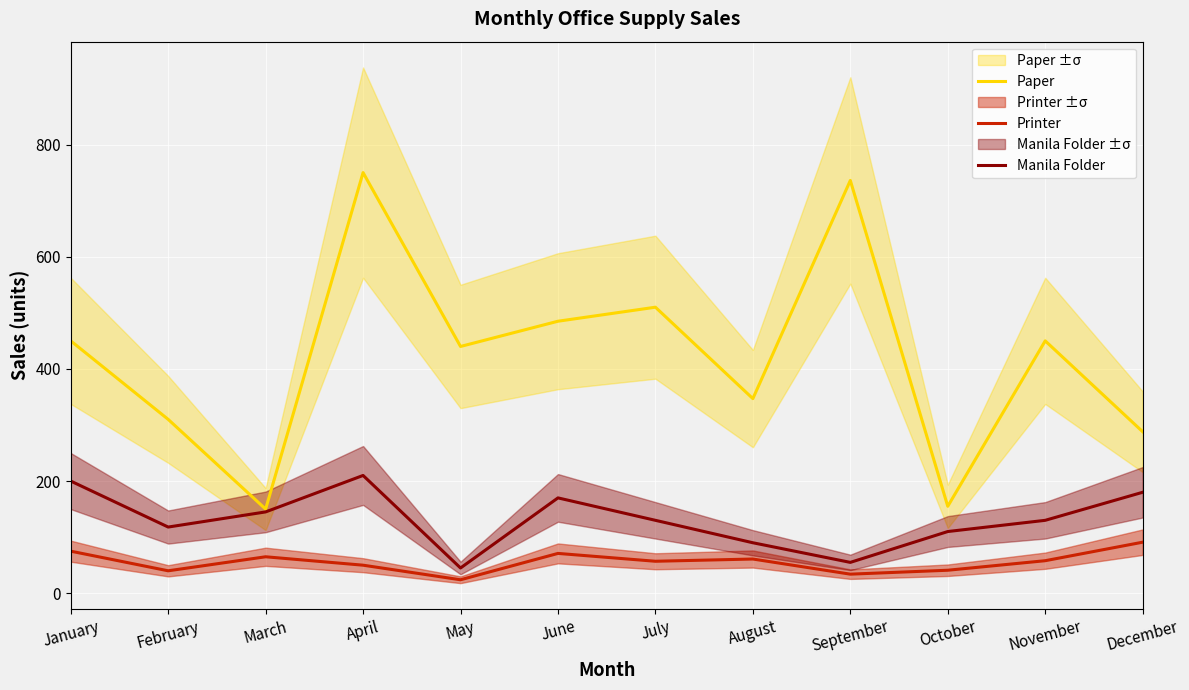

True or false: Paper and Manila Folder cross at least once.

False